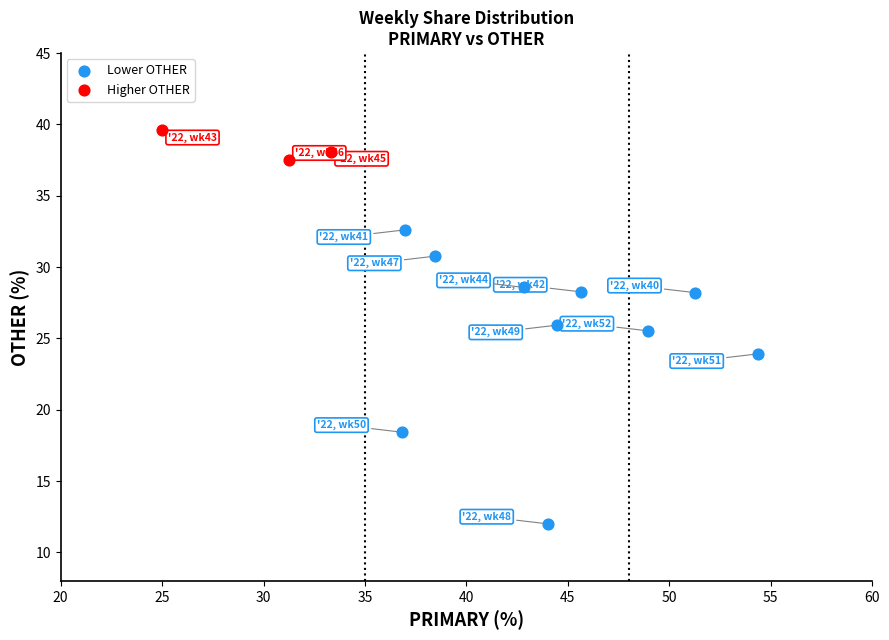

What are all the series names shown in the legend?

Lower OTHER, Higher OTHER